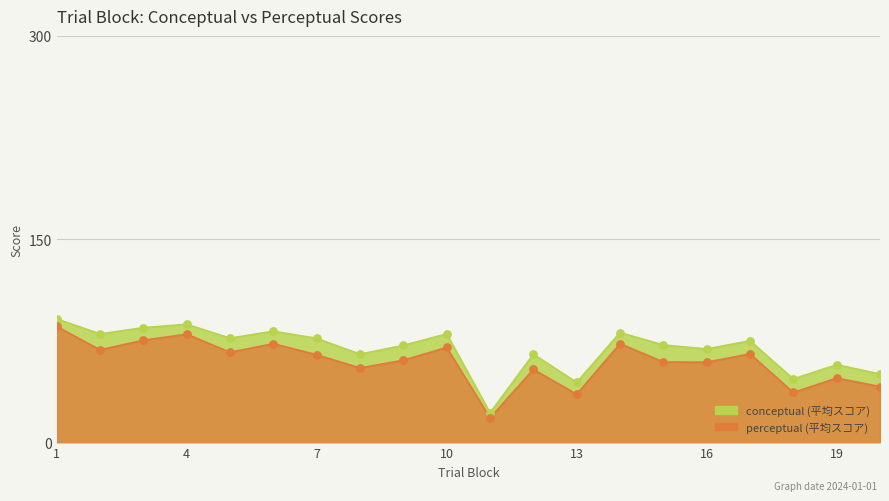

Is the value of perceptual at 17 greater than the value of conceptual at 13?

Yes